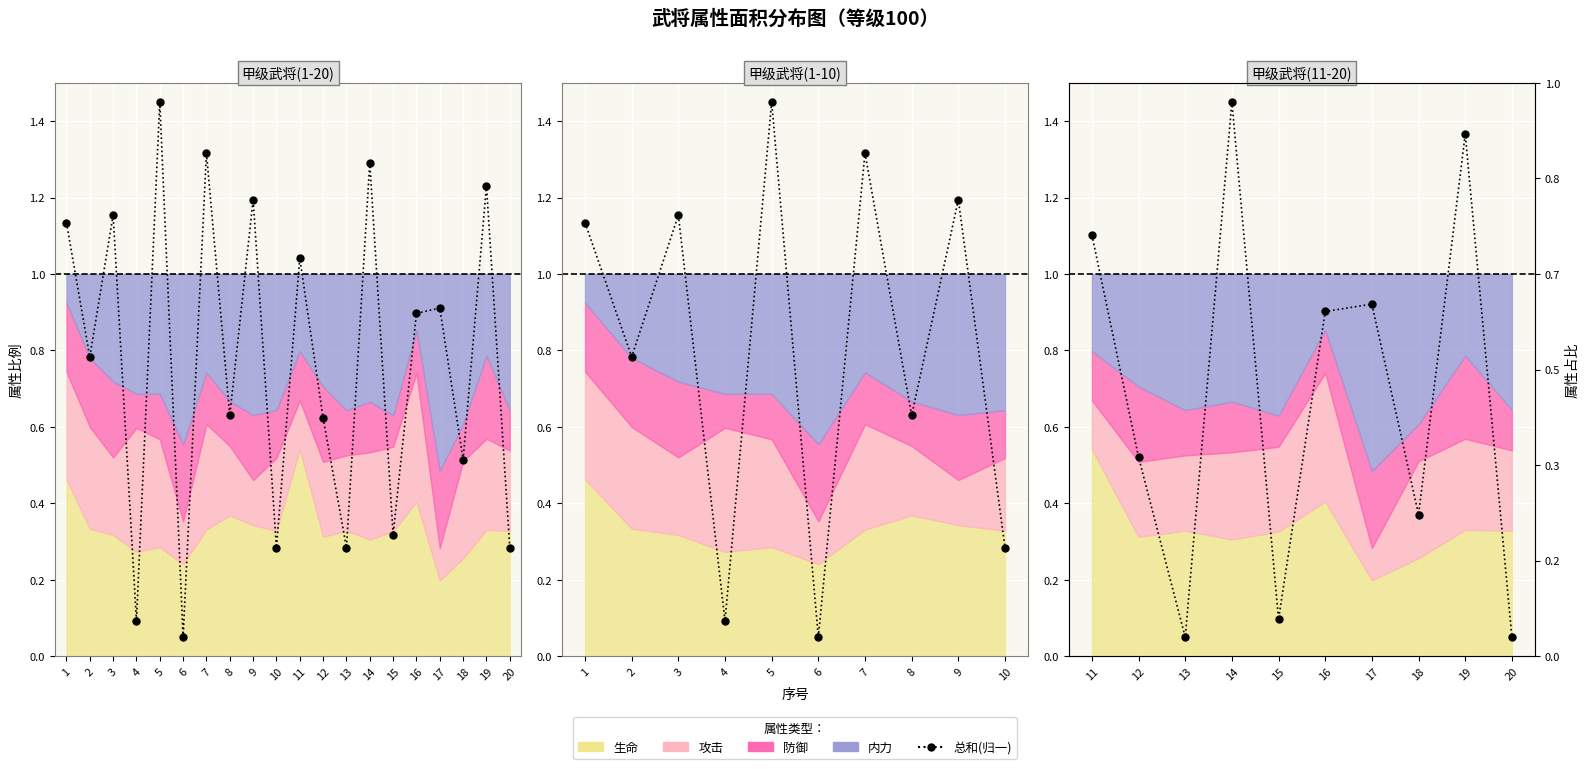

Reading left to right, what are all the values shown in this chart?

1.1	0.8	1.2	0.1	1.4	0.1	1.3	0.6	1.2	0.3	1.0	0.6	0.3	1.3	0.3	0.9	0.9	0.5	1.2	0.3